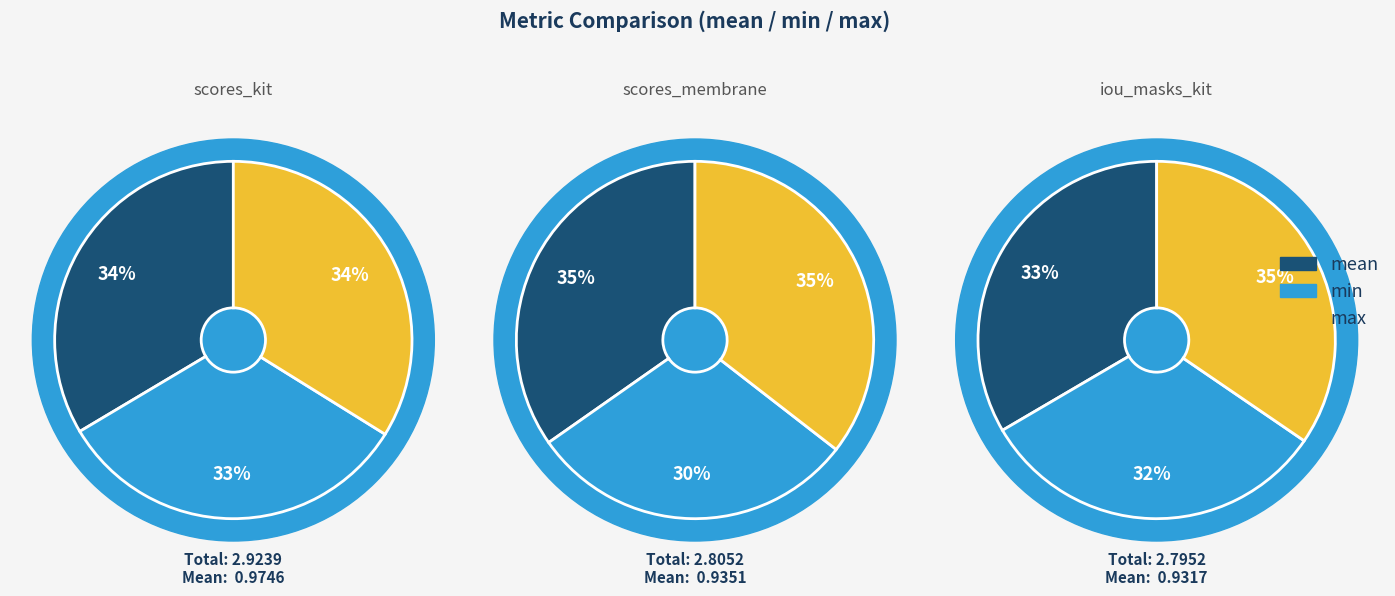

How many slices are in this pie chart?

3